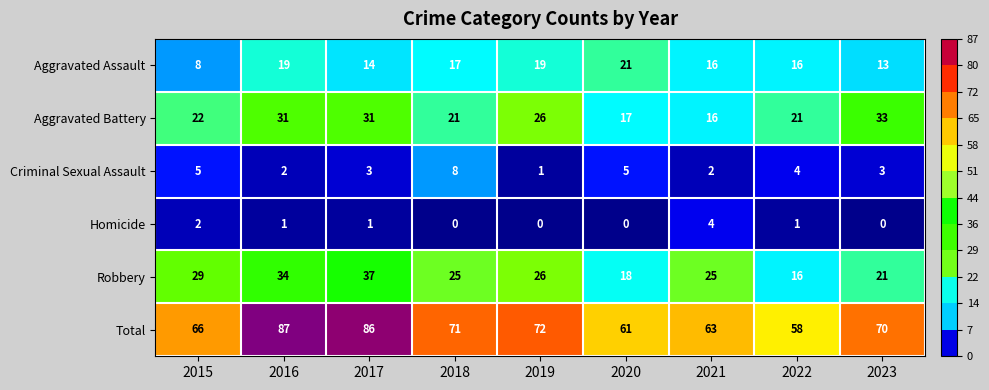

What is the difference between the maximum and minimum values in the Total series?

29